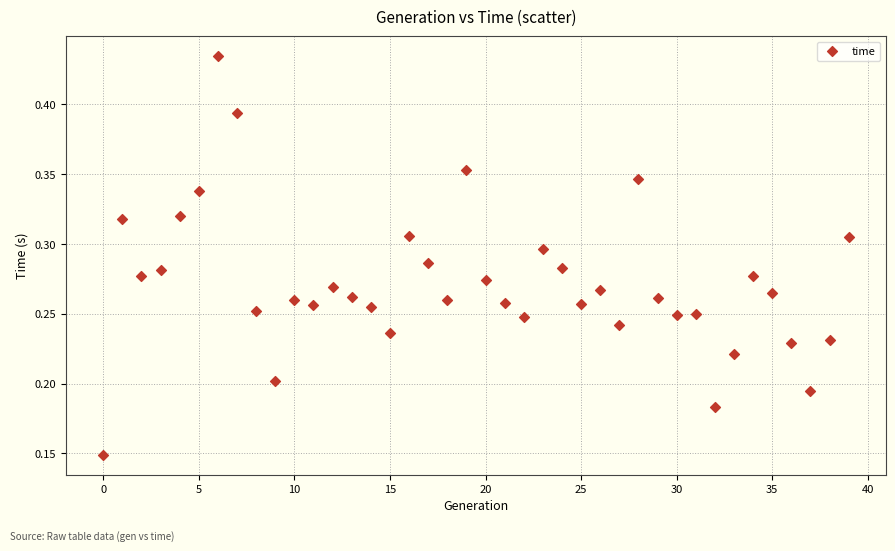

How many data points are displayed?

40